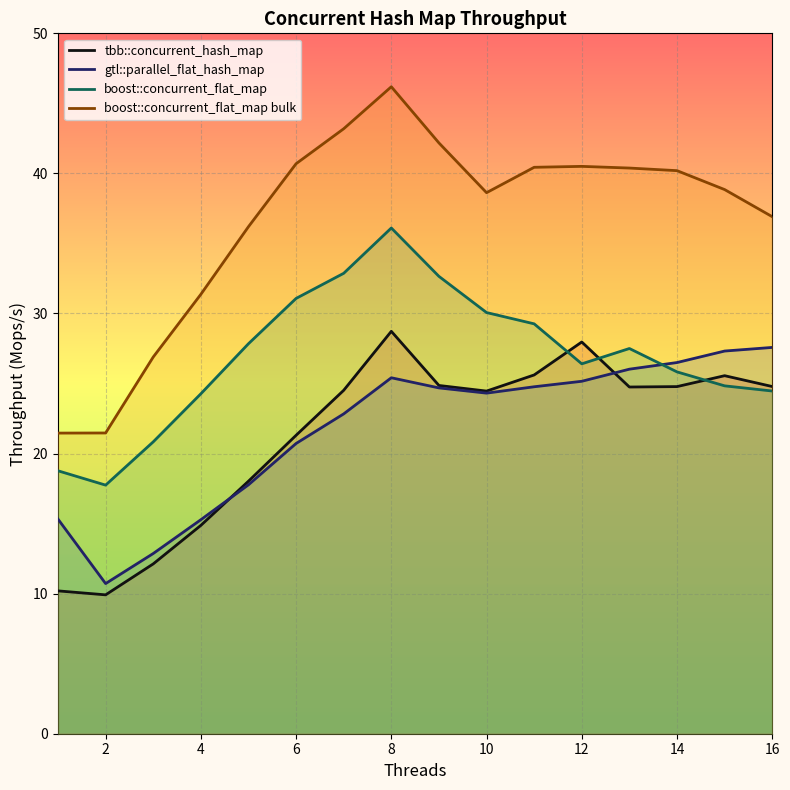

True or false: boost::concurrent_flat_map has a value of 51.5 at 10.

False